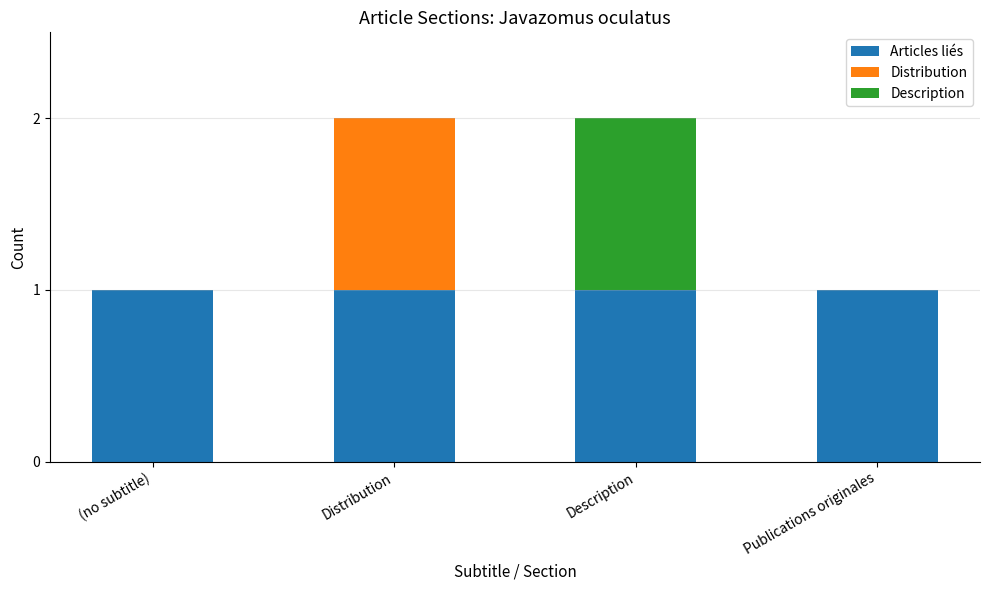

Is it true that Articles liés equals 1 at (no subtitle)?

True